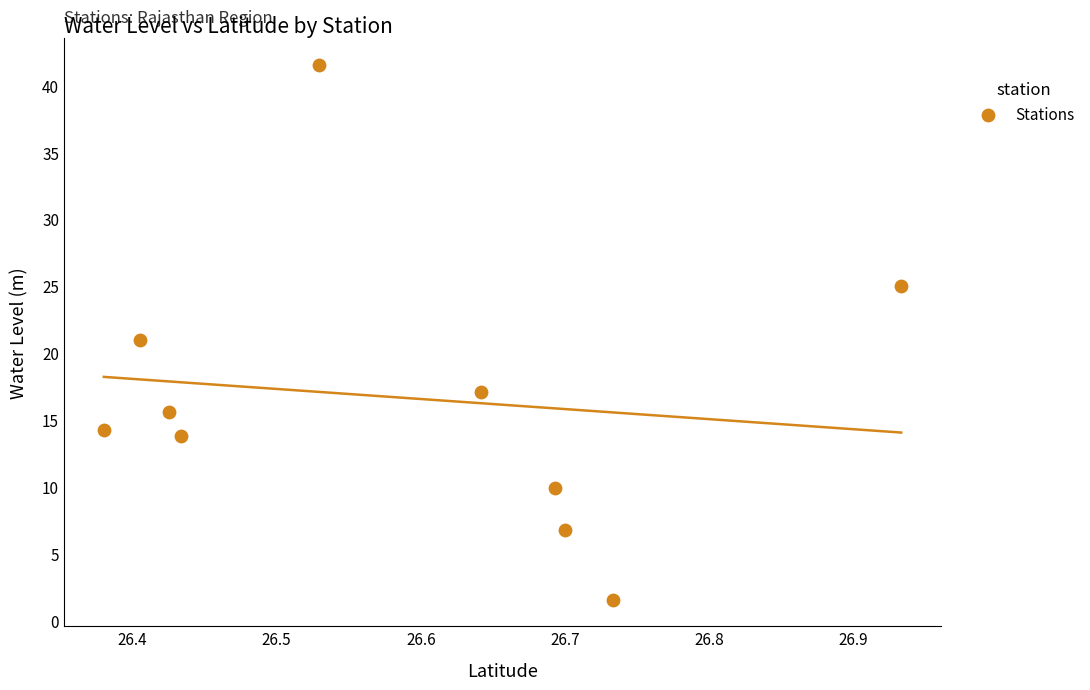

What is the range of Y values (max minus min)?

40.0